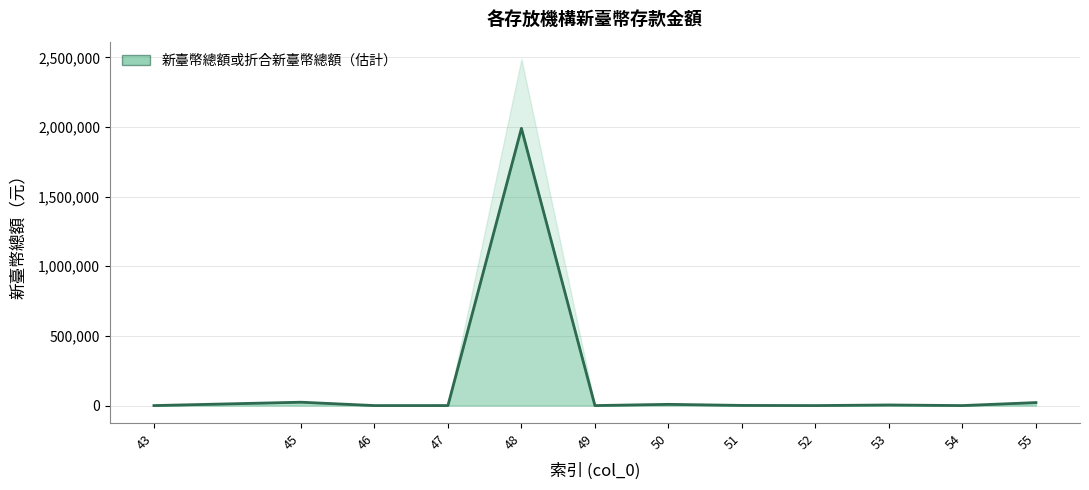

What is the average value?

170888